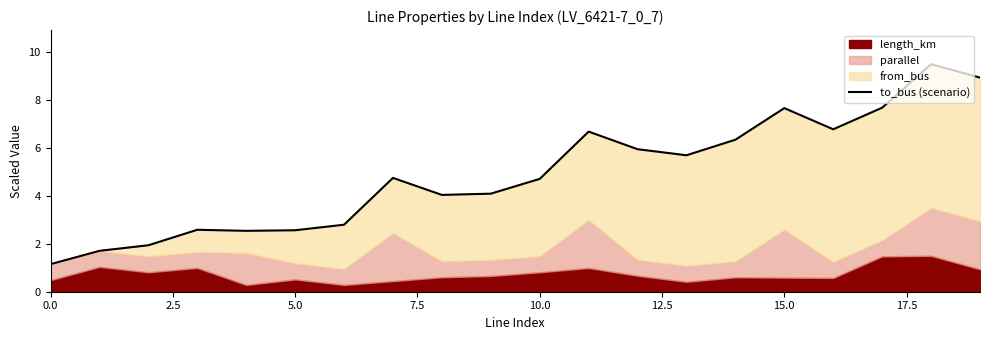

Reading left to right, transcribe all the data shown in this chart.

1.1	1.7	1.9	2.6	2.5	2.6	2.8	4.8	4.0	4.1	4.7	6.7	6.0	5.7	6.3	7.7	6.8	7.7	9.5	8.9